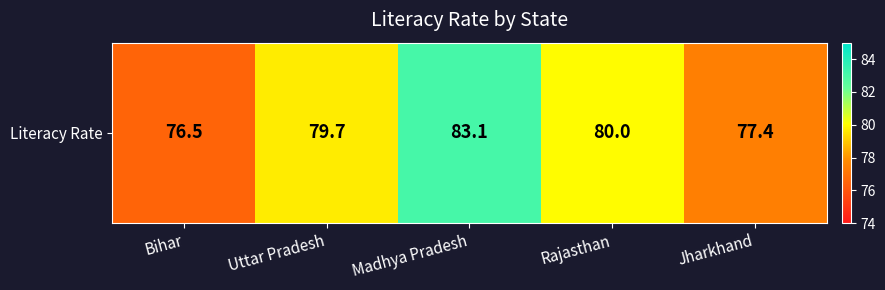

What is the sum of the values at Madhya Pradesh and Jharkhand?

160.5